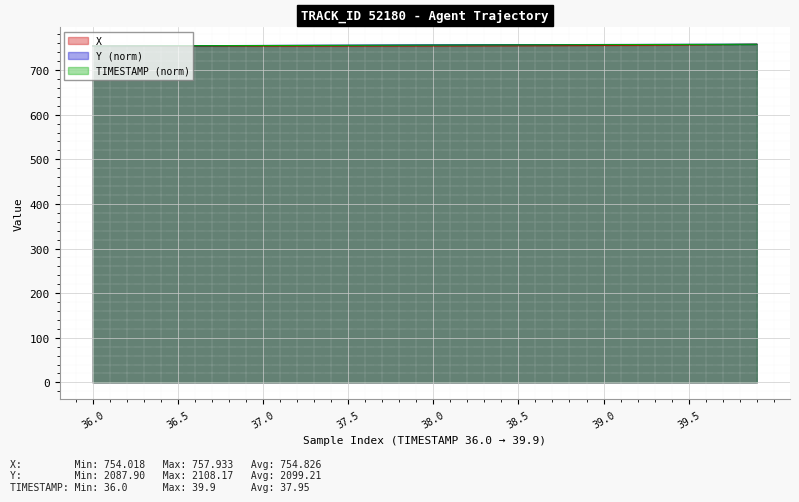

True or false: TIMESTAMP has a value of 757.0 at 39.0.

True